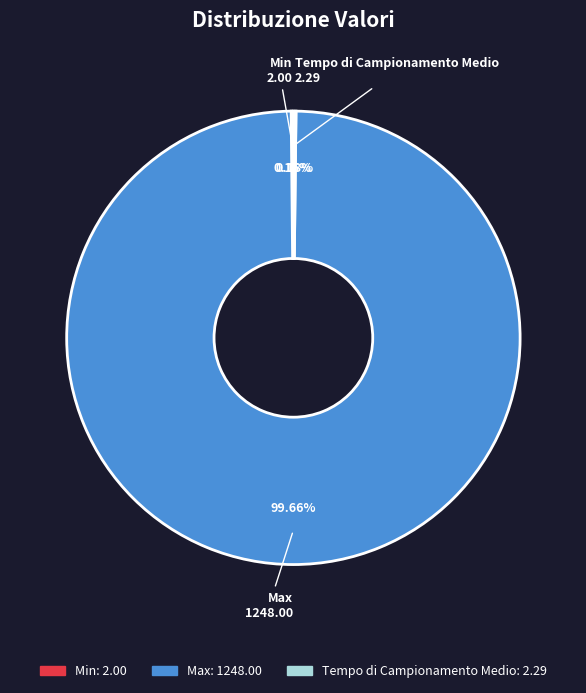

Is Max the majority of the pie?

Yes